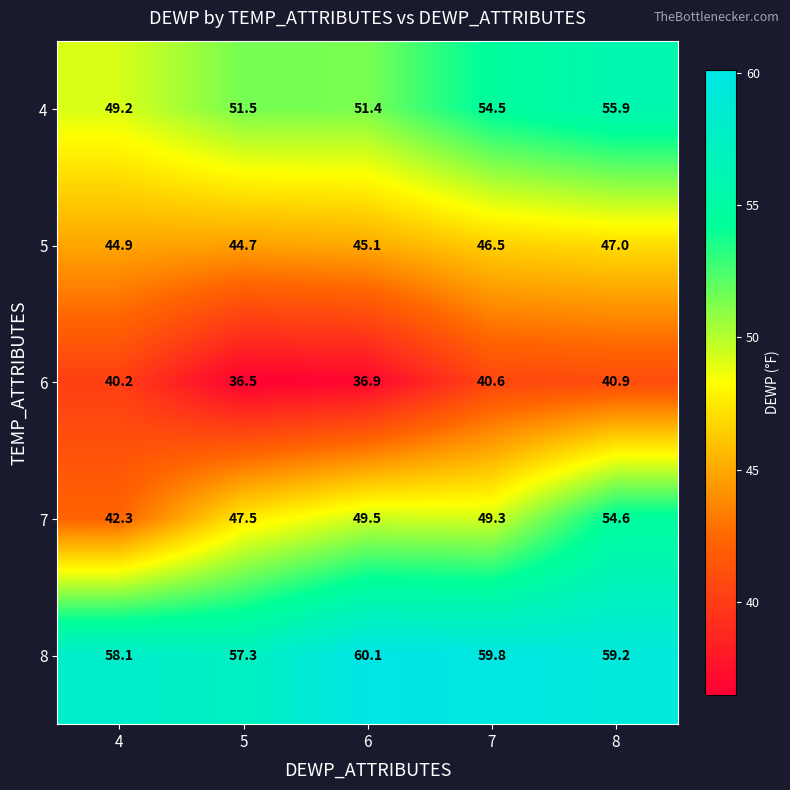

Reading left to right, transcribe all the data shown in this chart.

4: 49.2	51.5	51.4	54.5	55.9
5: 44.9	44.7	45.1	46.5	47.0
6: 40.2	36.5	36.9	40.6	40.9
7: 42.3	47.5	49.5	49.3	54.6
8: 58.1	57.3	60.1	59.8	59.2